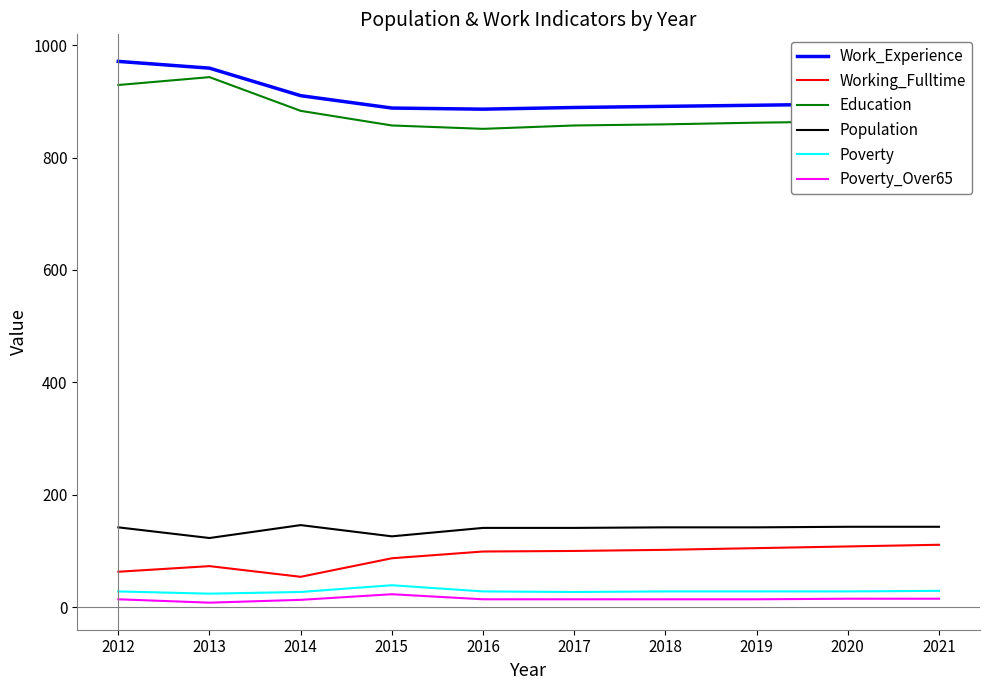

Is it true that Population equals 142 at 2018?

True